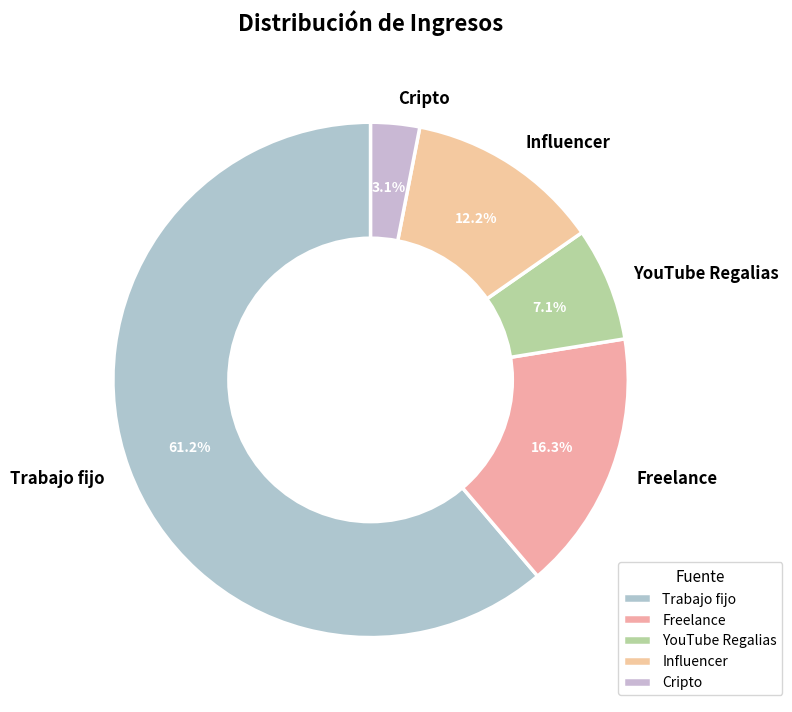

To the nearest percent, what portion does Influencer represent?

12%